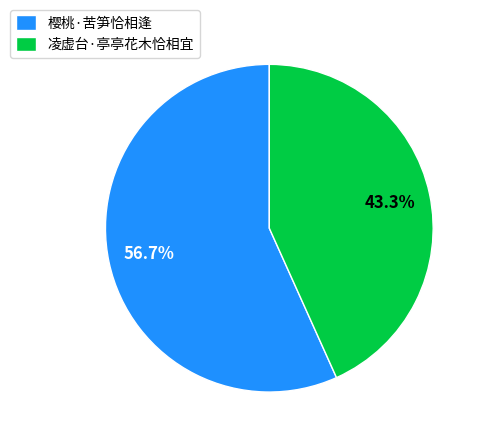

What percentage is the 凌虚台·亭亭花木恰相宜 slice, to the nearest percent?

43%